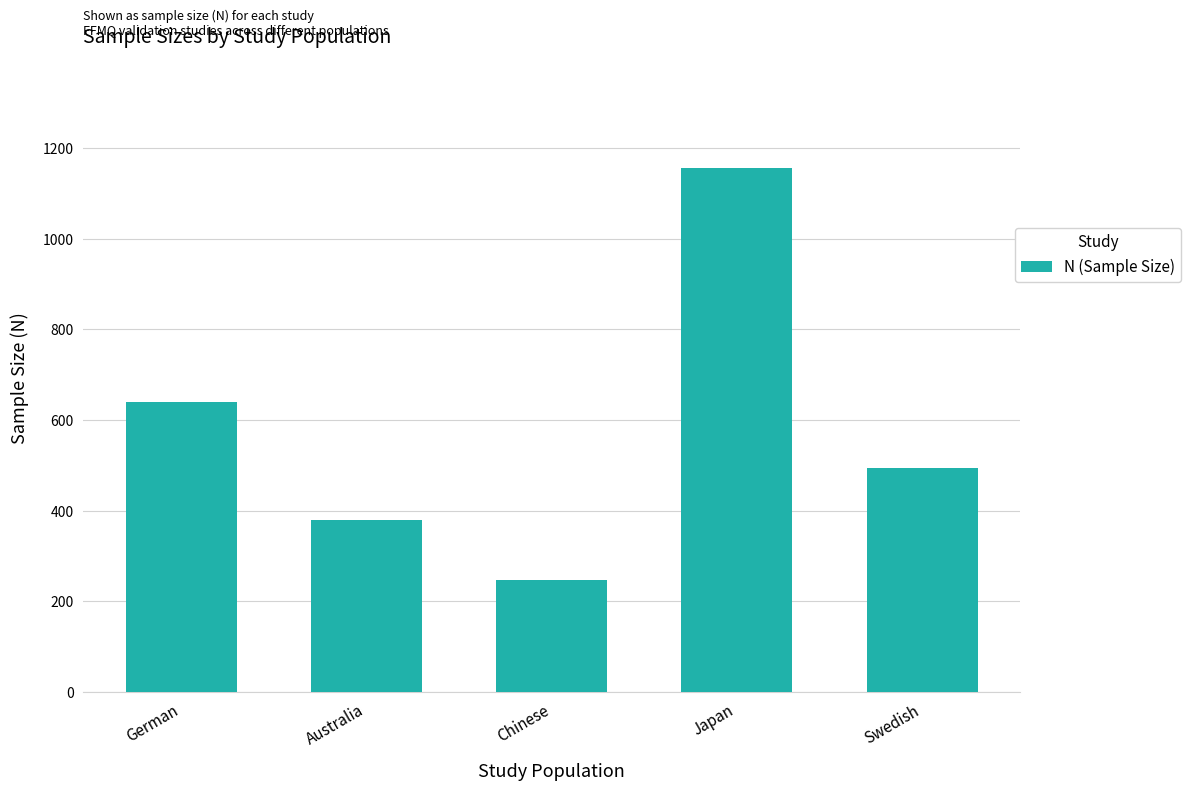

List the labels in order of value, largest first.

Japan, German, Swedish, Australia, Chinese